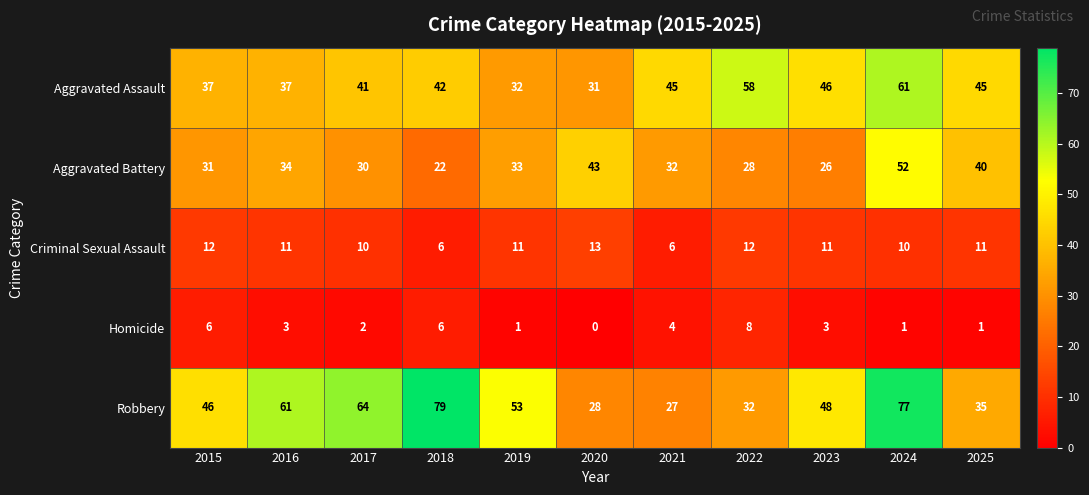

Between 2017 and 2020, which series saw the biggest shift?

Robbery